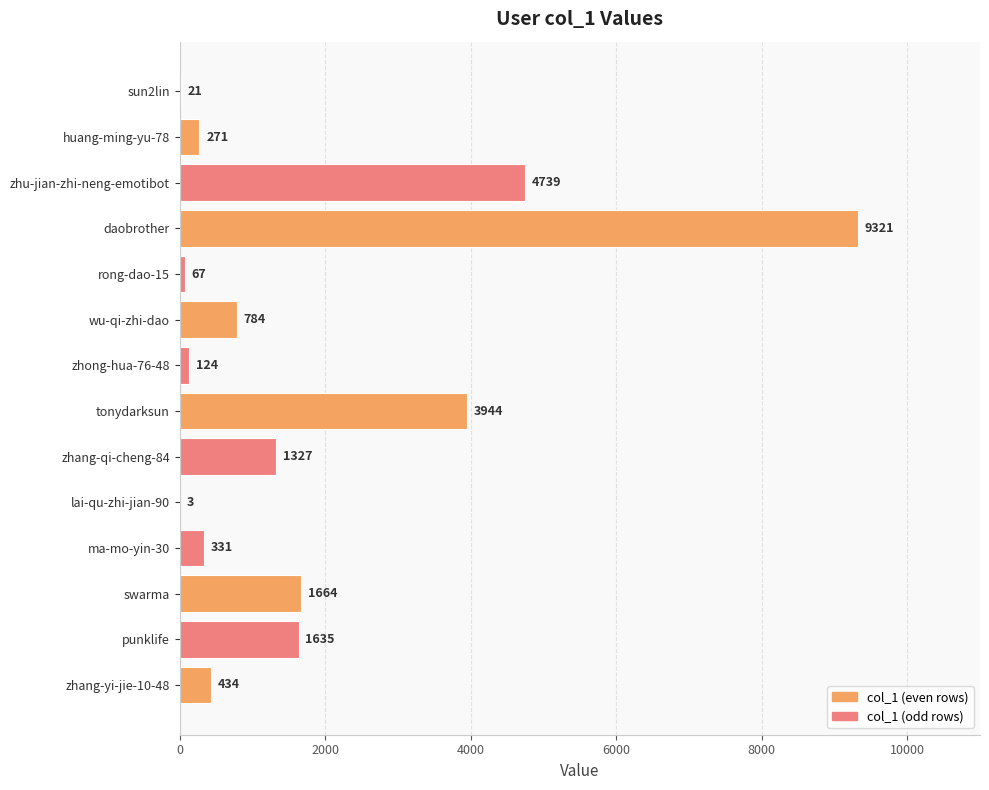

At which category does the chart reach its peak across all series?

daobrother